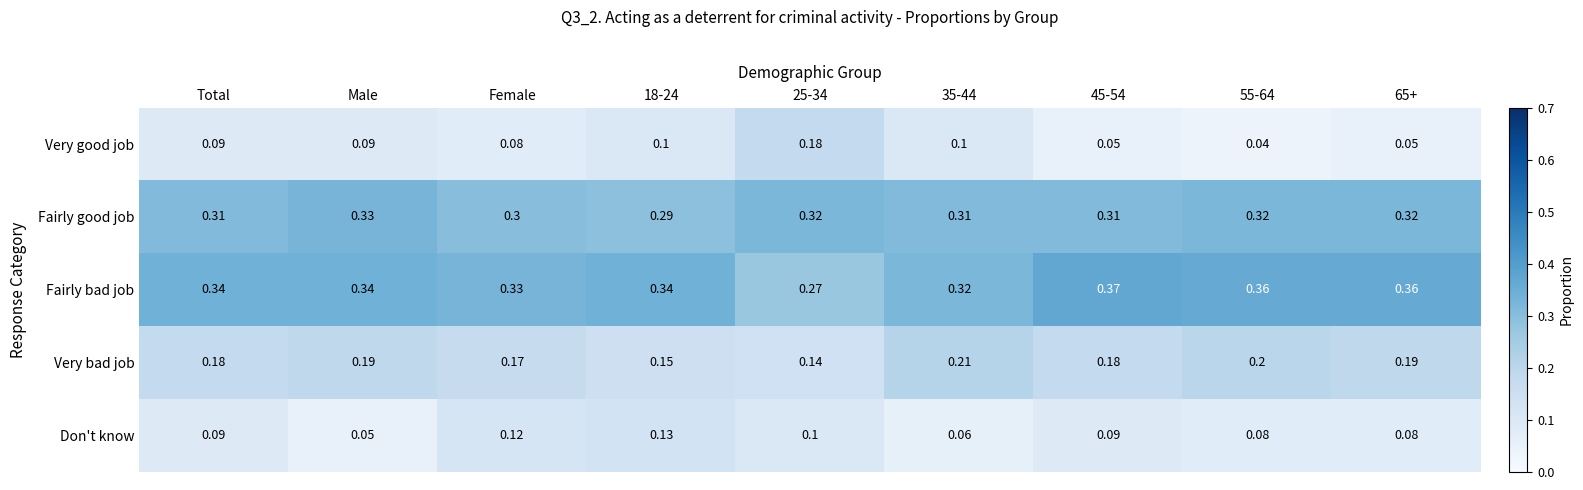

At how many categories does at least one series exceed 0?

9